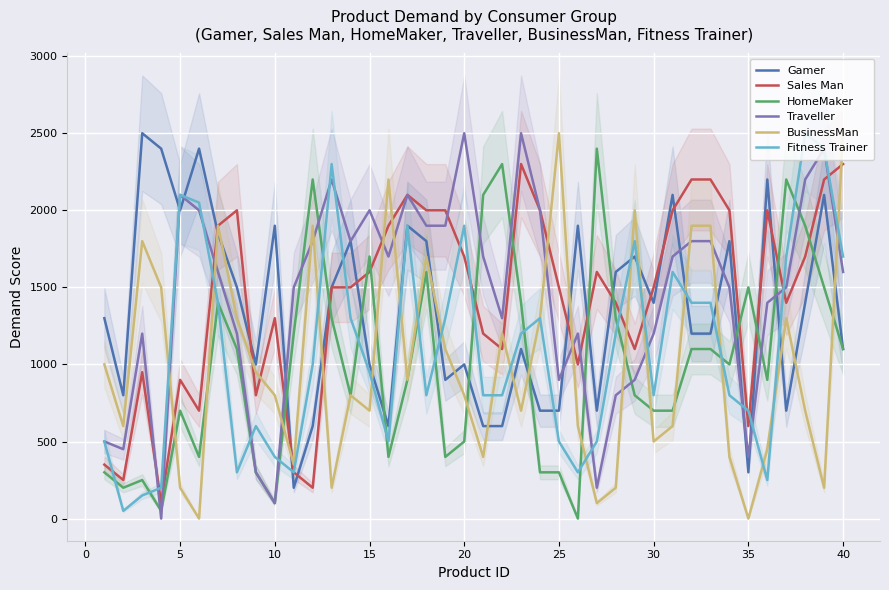

Does the chart display data point markers on the line(s)?

No